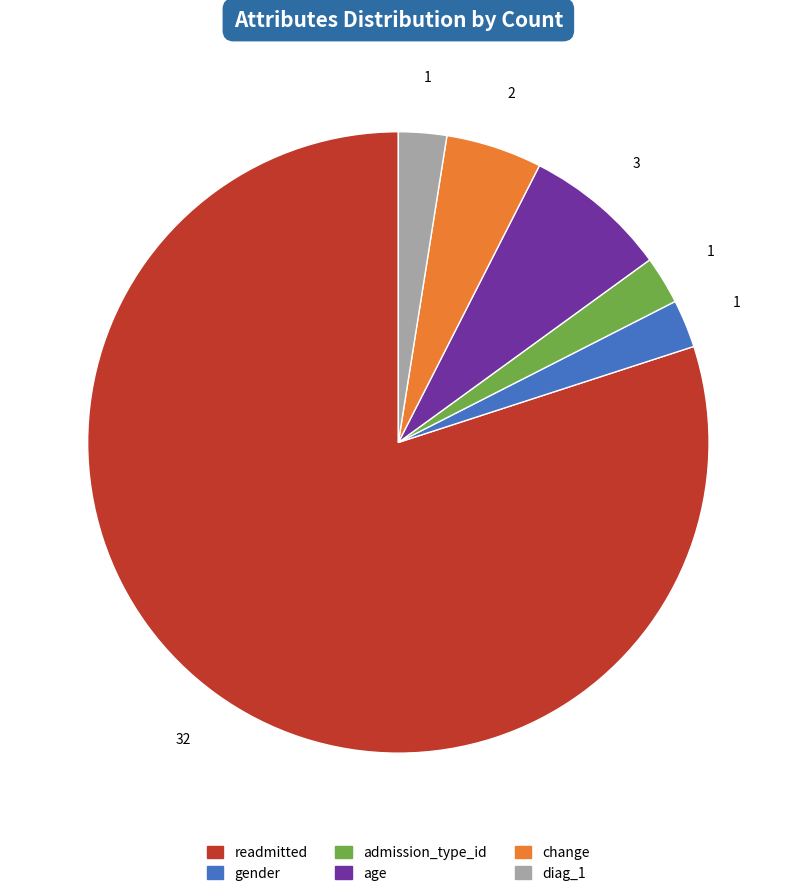

Which category has the biggest portion of the pie?

readmitted